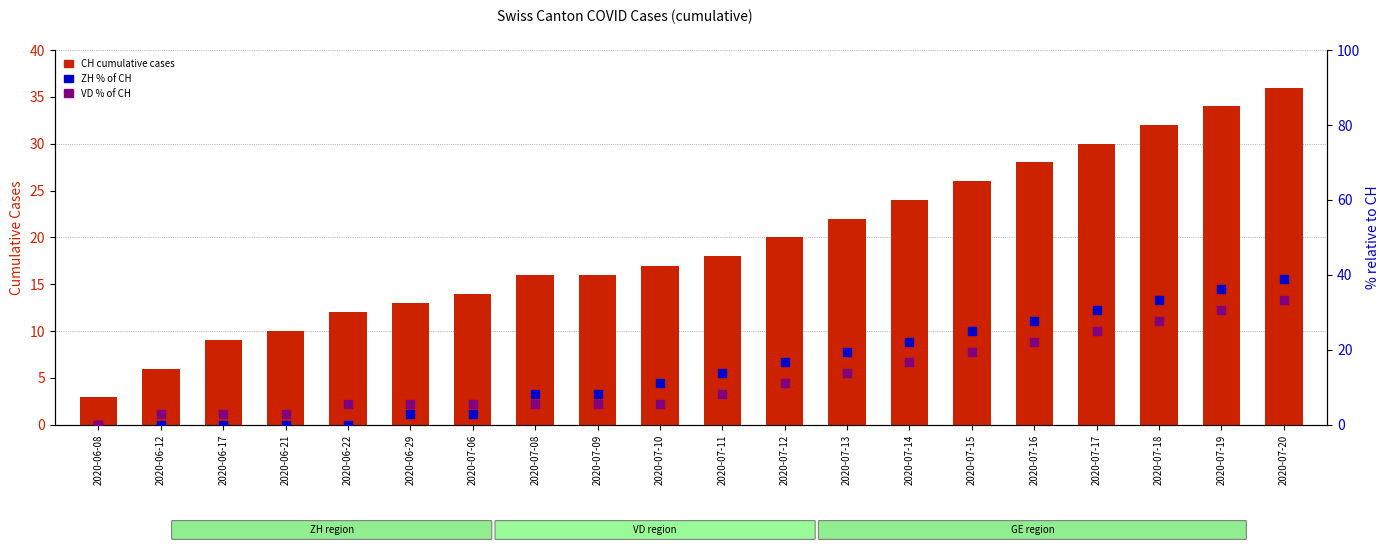

Is the value of CH (cumulative cases) at 2020-07-18 greater than the value of VD (% of CH) at 2020-07-19?

Yes